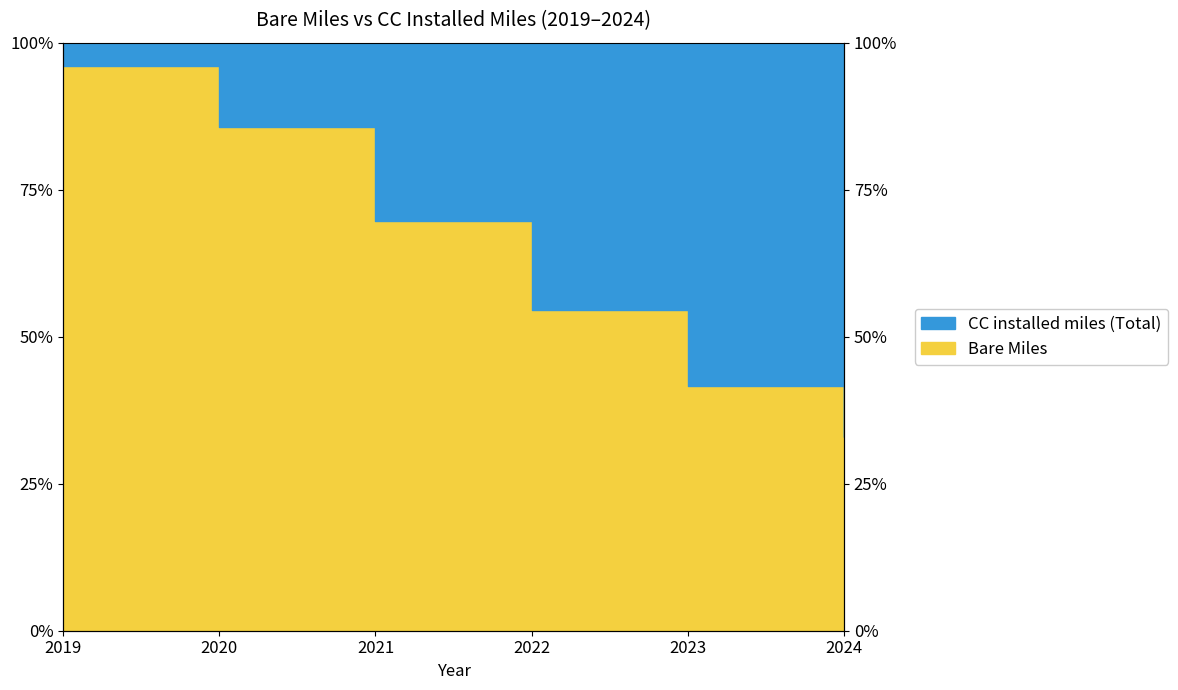

How many lines are shown in the chart?

1